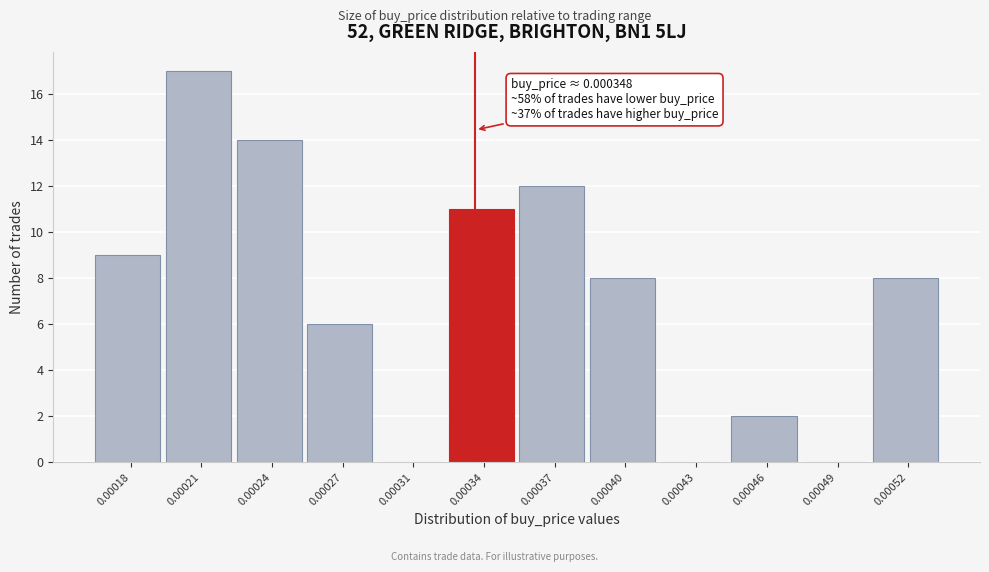

Reading right to left, list all the values displayed in this chart.

0.00052=8	0.00049=0	0.00046=2	0.00043=0	0.00040=8	0.00037=12	0.00034=11	0.00031=0	0.00027=6	0.00024=14	0.00021=17	0.00018=9